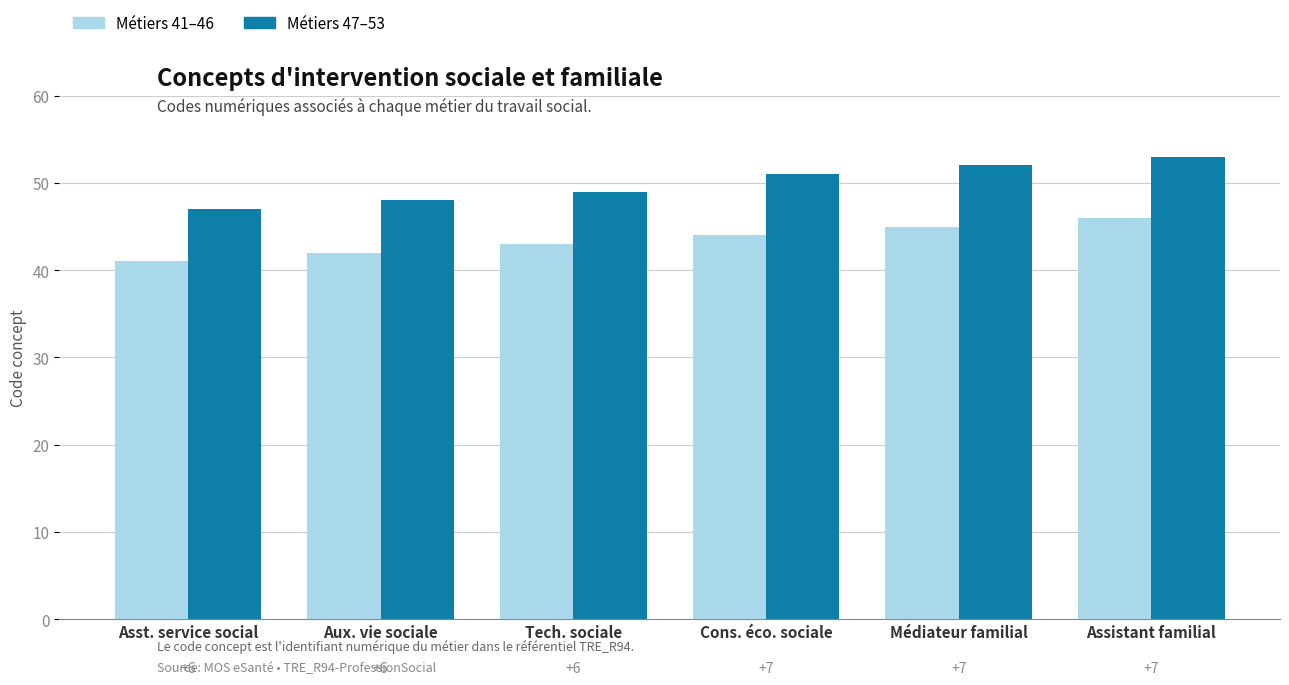

Is the value of Métiers 47–53 at Tech. sociale greater than the value of Métiers 41–46 at Asst. service social?

Yes